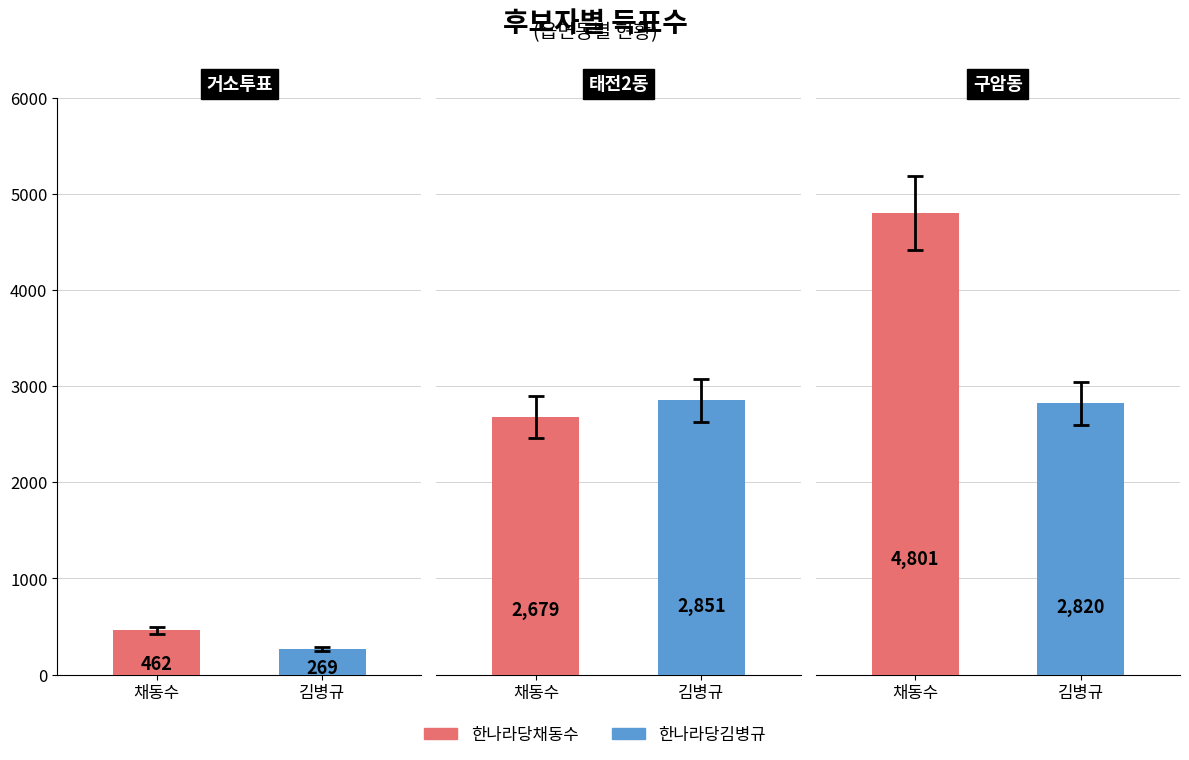

What is the sum of the 한나라당채동수 values at 태전2동 and 구암동?

7480